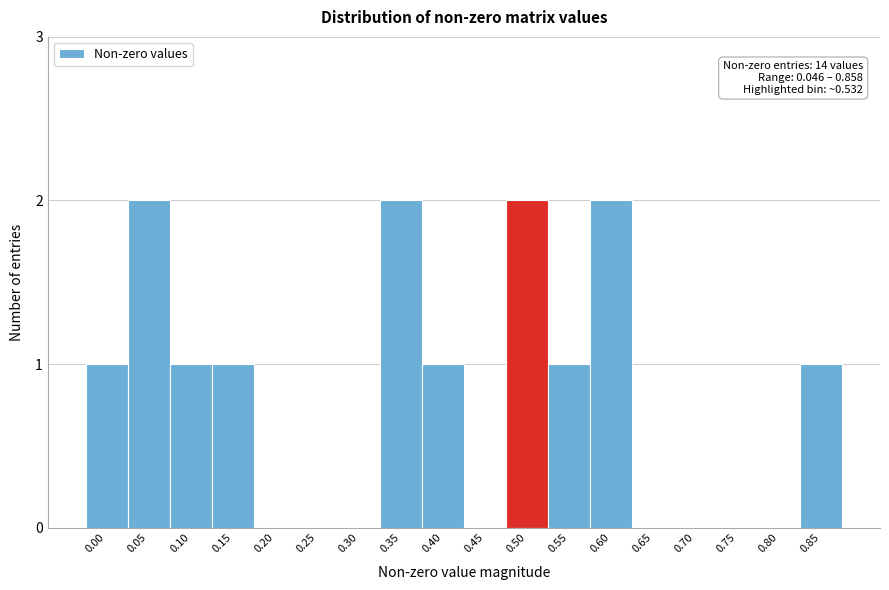

Reading right to left, list all the values displayed in this chart.

0.85=1	0.80=0	0.75=0	0.70=0	0.65=0	0.60=2	0.55=1	0.50=2	0.45=0	0.40=1	0.35=2	0.30=0	0.25=0	0.20=0	0.15=1	0.10=1	0.05=2	0.00=1